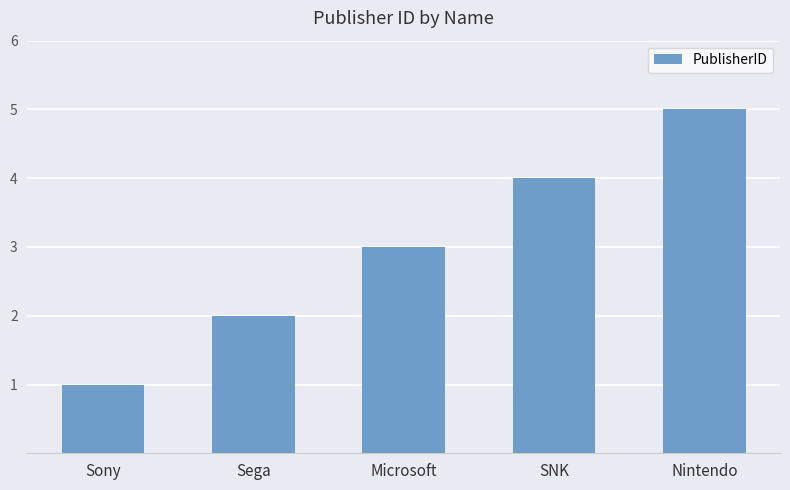

Between Sony and Microsoft, which is larger?

Microsoft